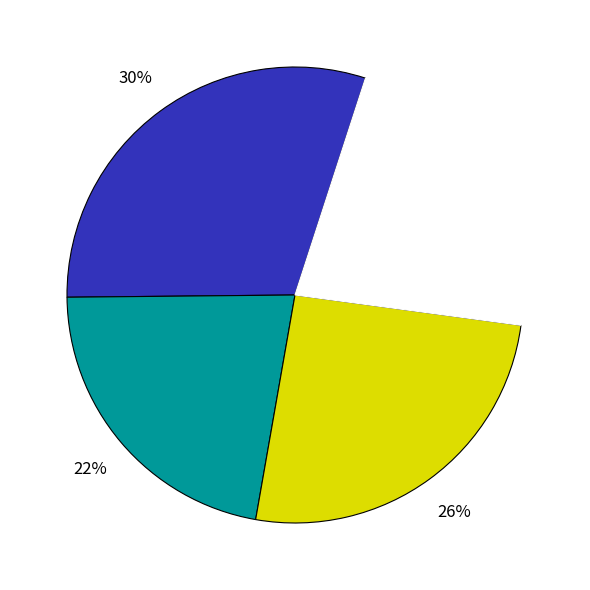

To the nearest percent, what is the difference between the largest and smallest slice percentages?

8%